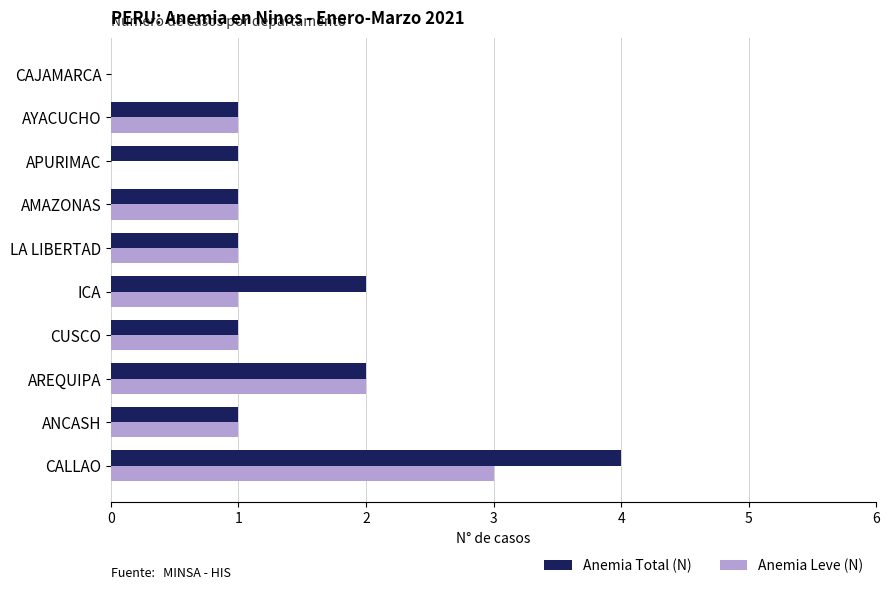

Is the value of Anemia Total (N) at ANCASH greater than the value of Anemia Leve (N) at AREQUIPA?

No